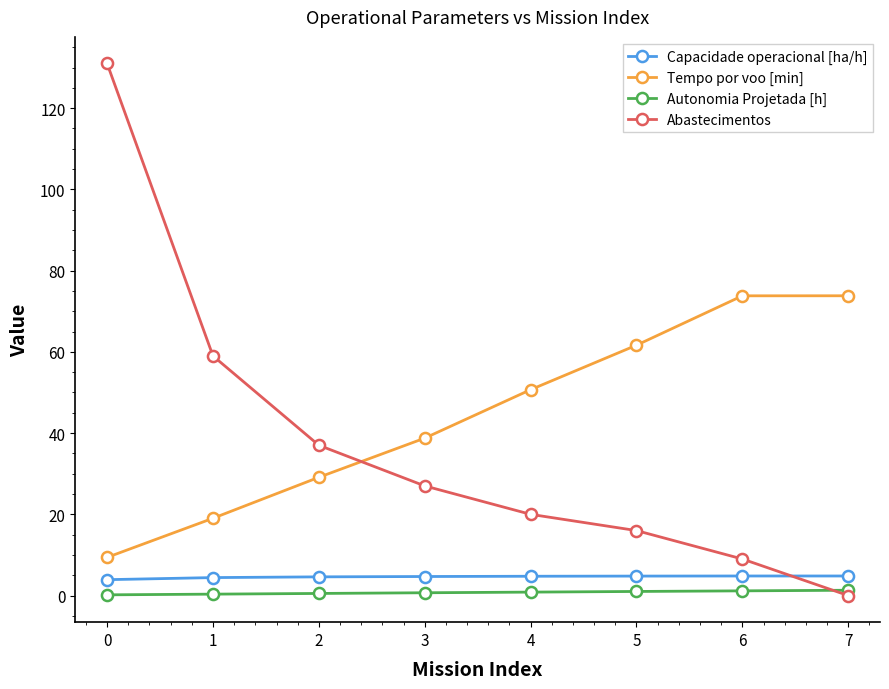

Which series has the largest total across all categories?

Tempo por voo [min]